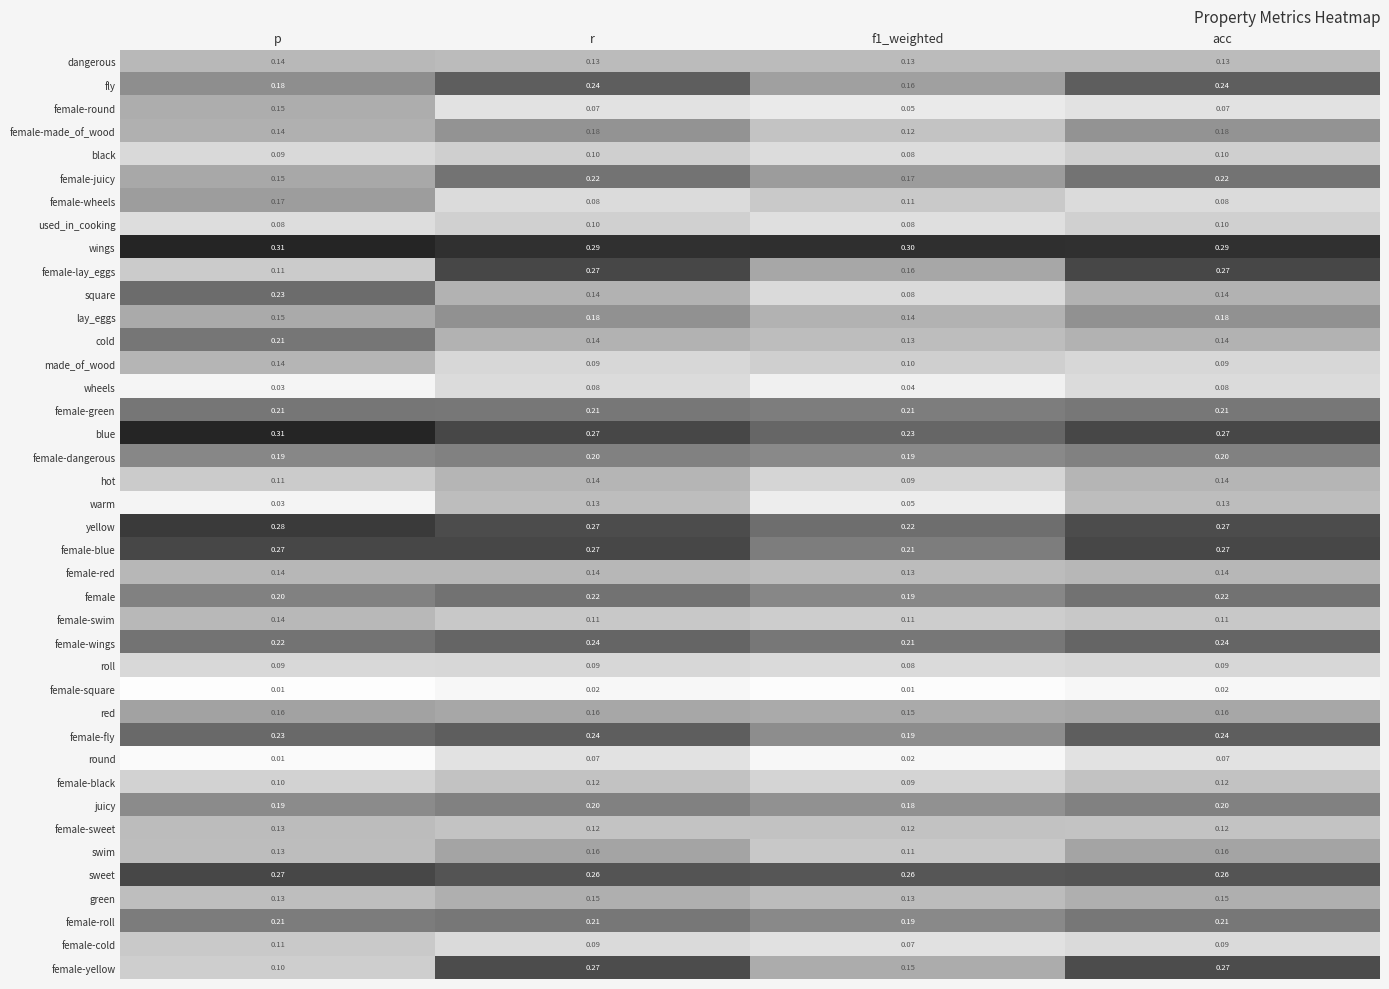

Which label corresponds to the largest value in the chart?

p